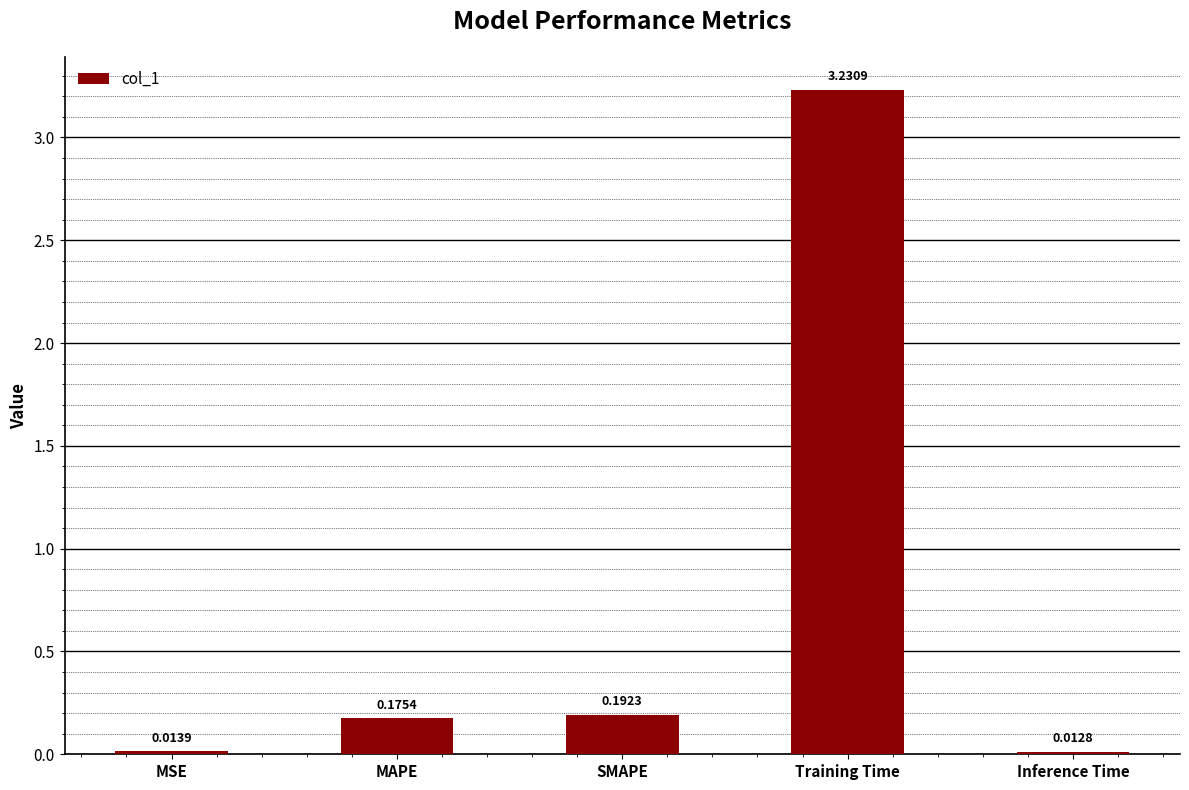

List the labels in order of value, smallest first.

Inference Time, MSE, MAPE, SMAPE, Training Time